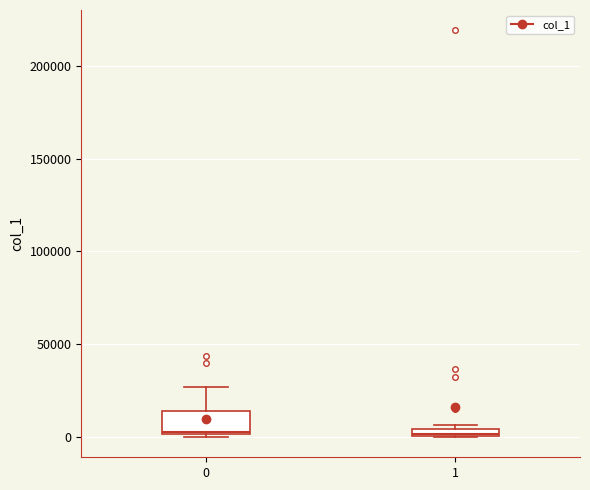

Which box is the tallest, from its lower edge to its upper edge?

0